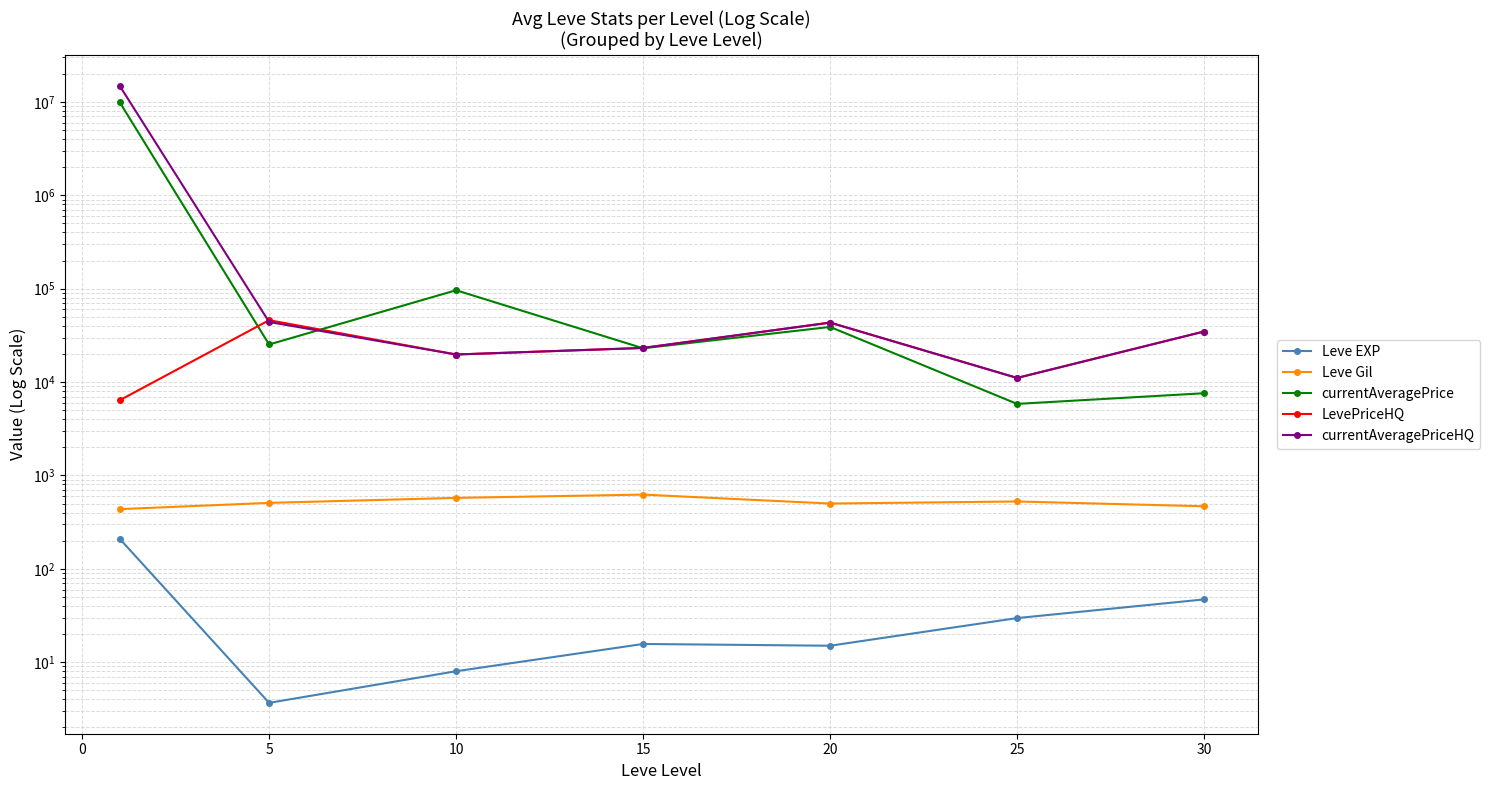

True or false: currentAveragePriceHQ and currentAveragePrice cross at least once.

True